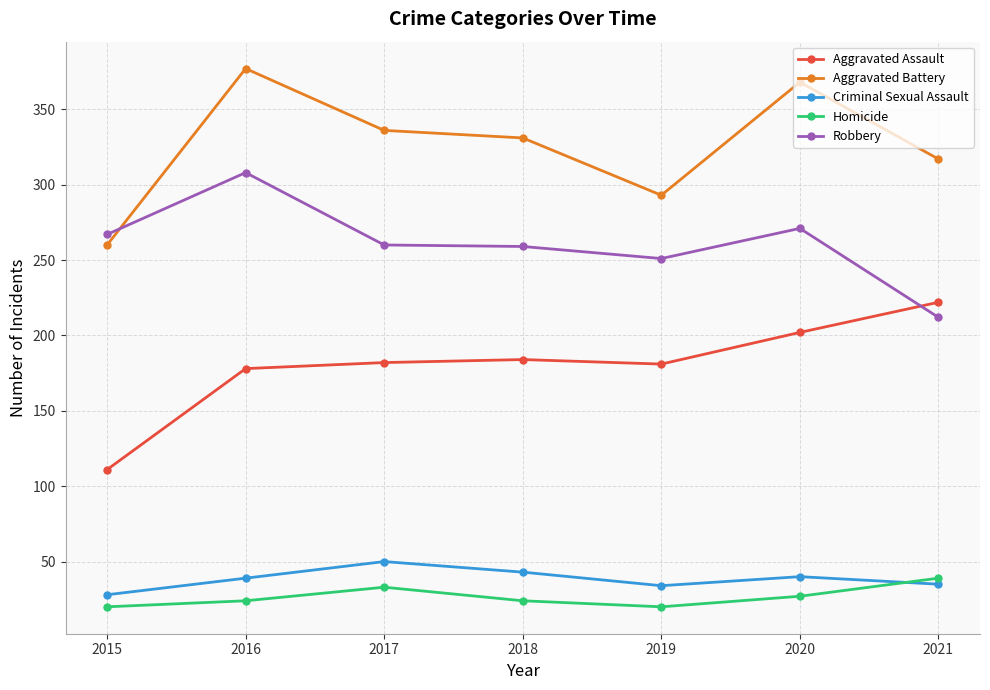

Does the chart have visible grid lines?

Yes